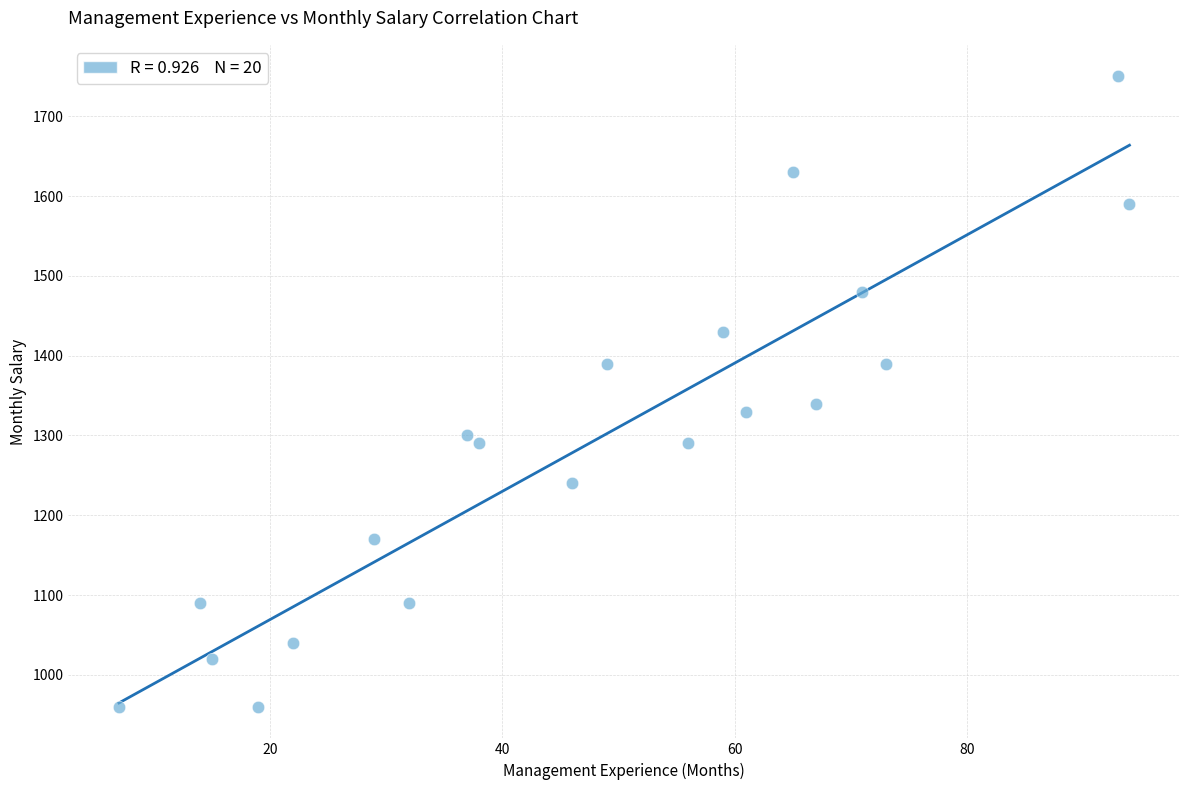

What is the range of Y values (max minus min)?

790